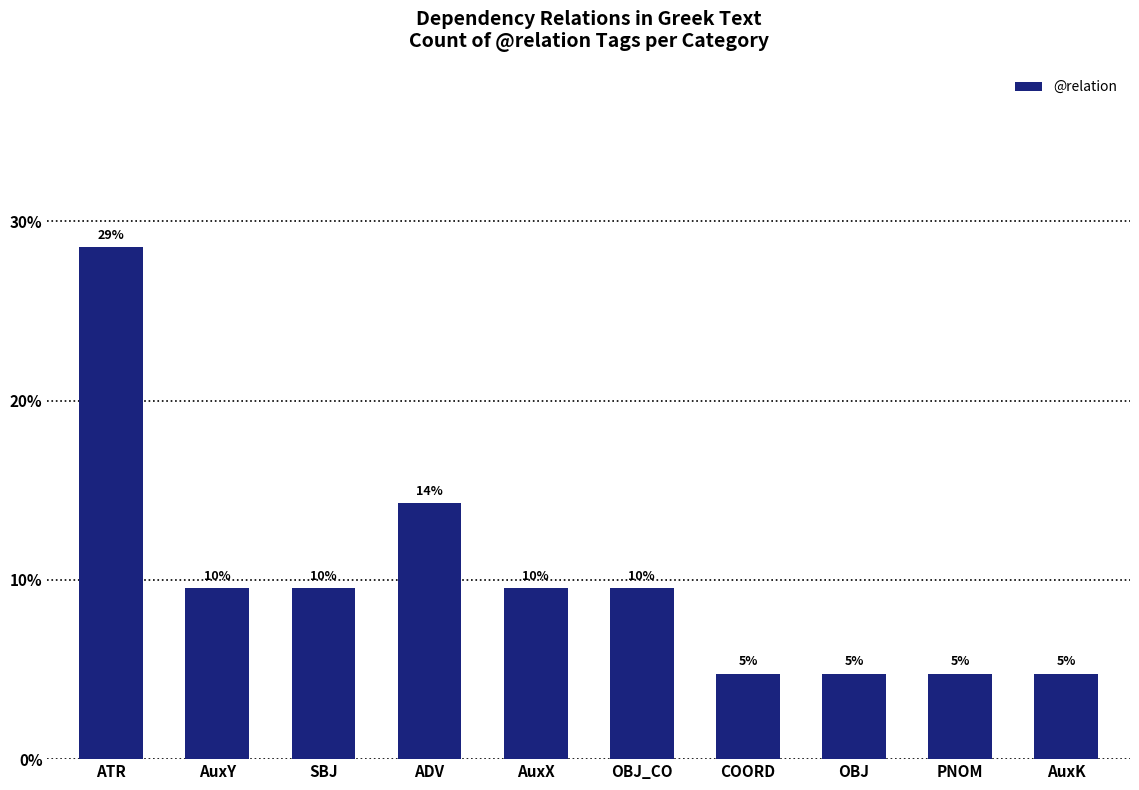

What is the label of the 6th bar from the left?

OBJ_CO